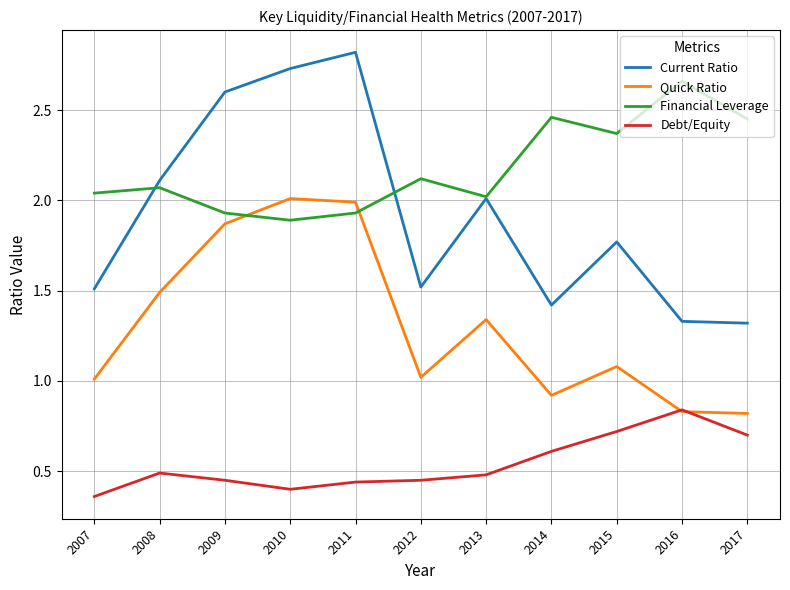

Is this an area chart (filled region under the line)?

No